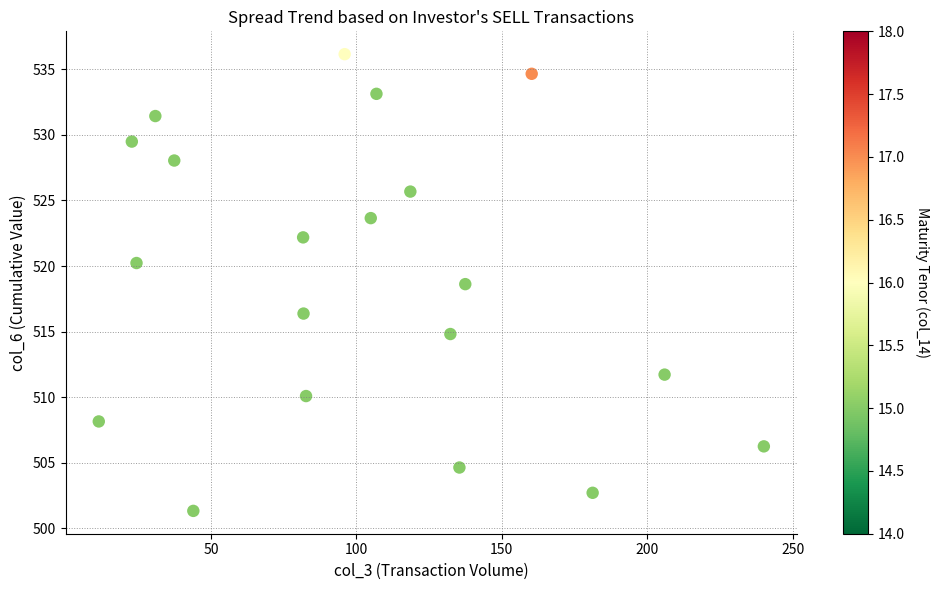

What Y value in the scatter plot is closest to 518?

518.6